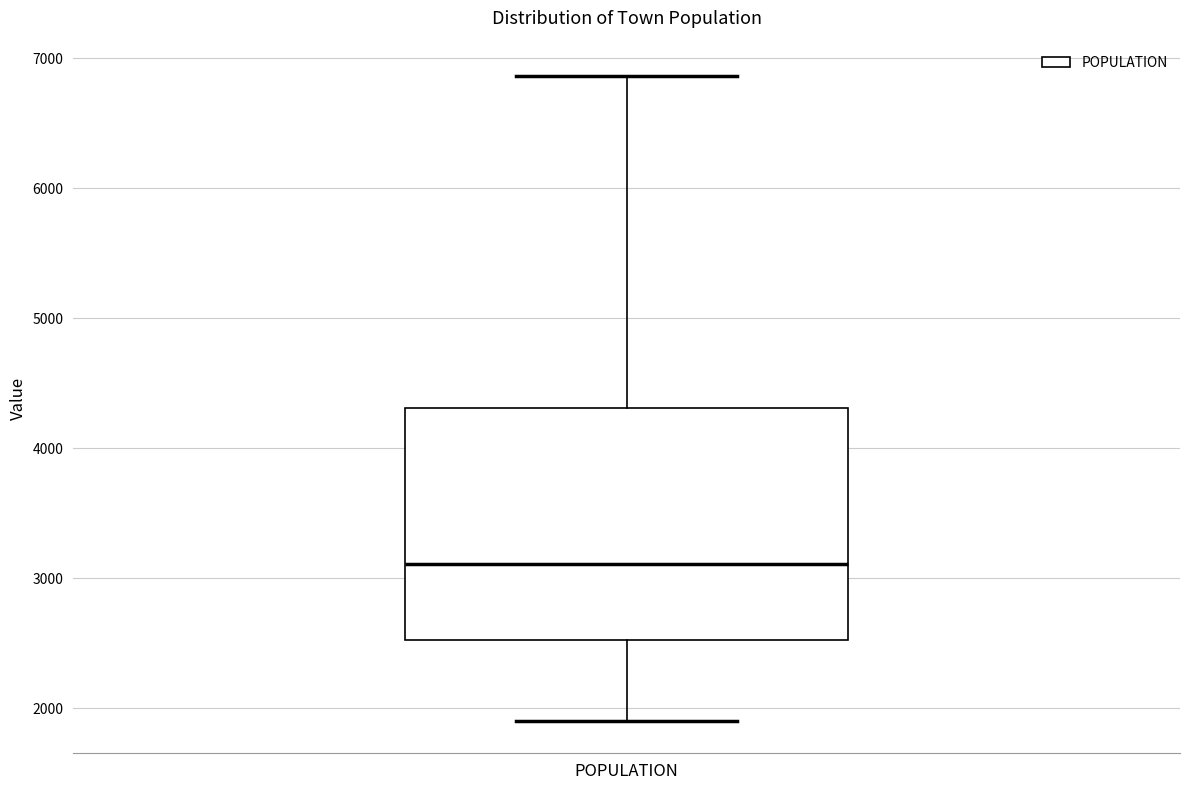

Transcribe this box plot: give where the median line is, the range the box spans, and where the two whiskers end, as read against the y-axis. The values are not printed on the chart, so give them approximately, as read against the axis.

median 3100, box 2500 to 4300, whiskers 1900 to 6900